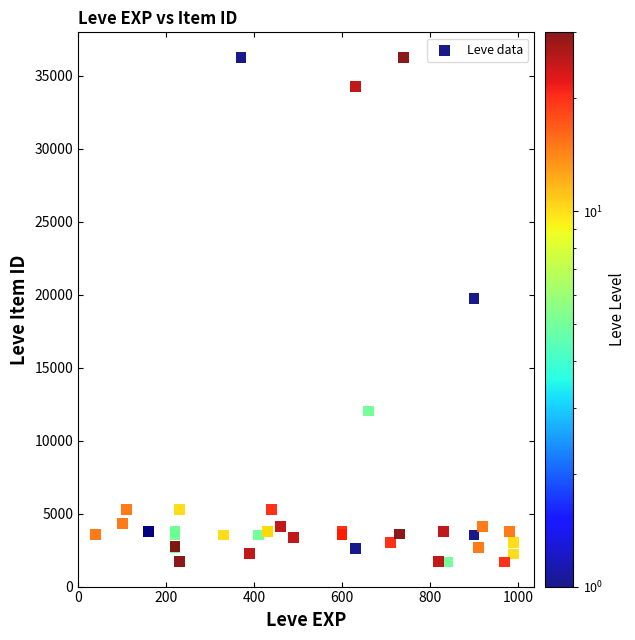

What Y value in the scatter plot is closest to 18967?

19744